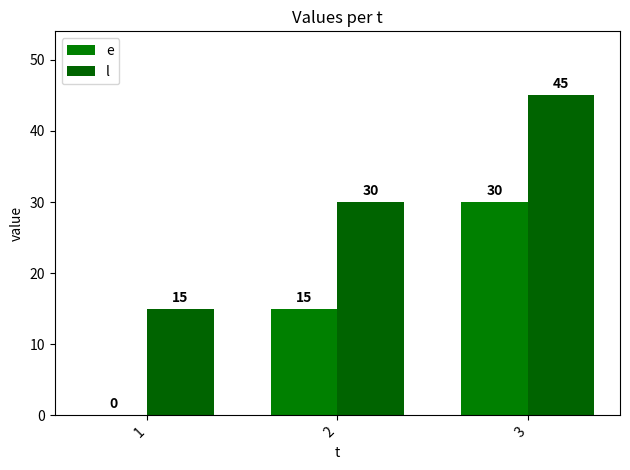

Reading left to right, transcribe all the data shown in this chart.

e: 1=0	2=15	3=30
l: 1=15	2=30	3=45